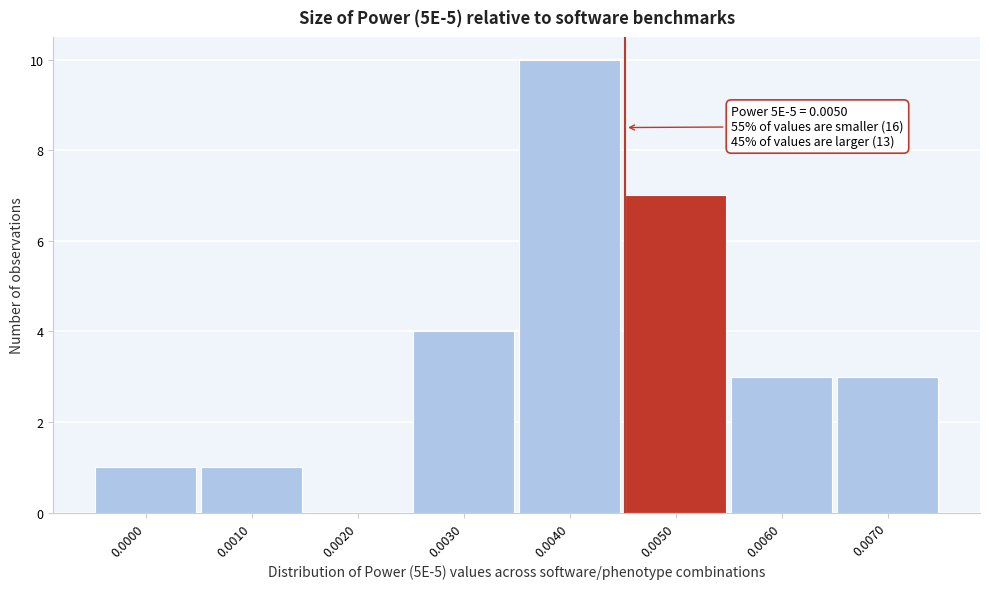

Reading left to right, what are all the values shown in this chart?

0.0000=1	0.0010=1	0.0020=0	0.0030=4	0.0040=10	0.0050=7	0.0060=3	0.0070=3